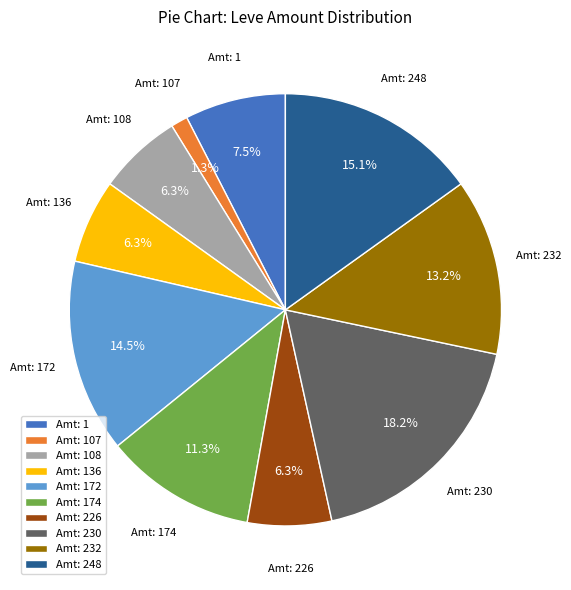

What portion of the pie excludes Amt: 1?

92.5%